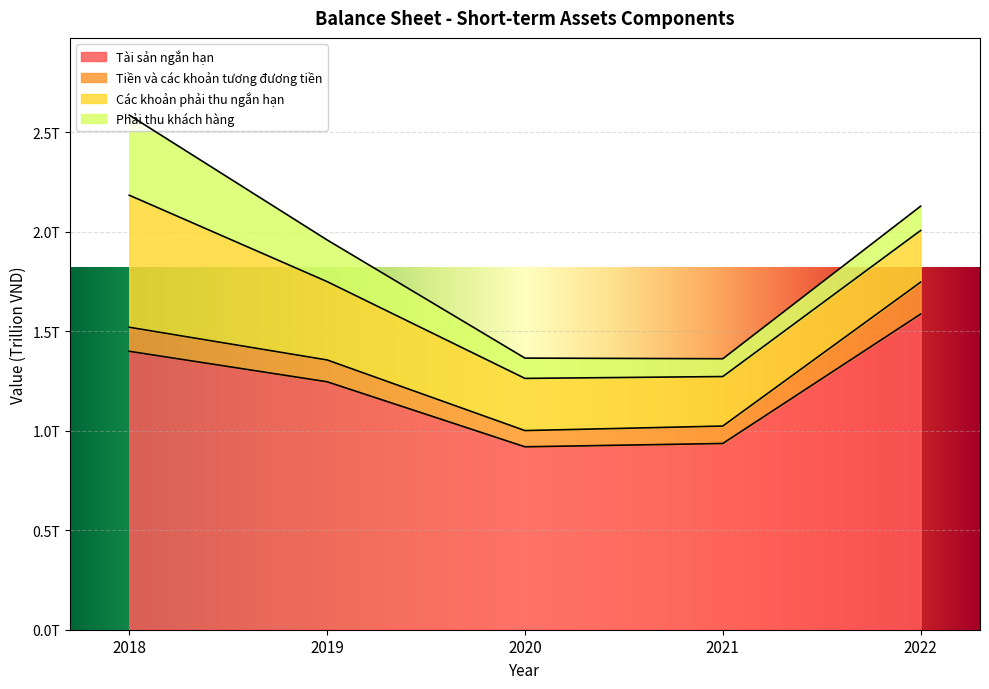

True or false: Các khoản phải thu ngắn hạn and Tài sản ngắn hạn intersect in this chart.

False